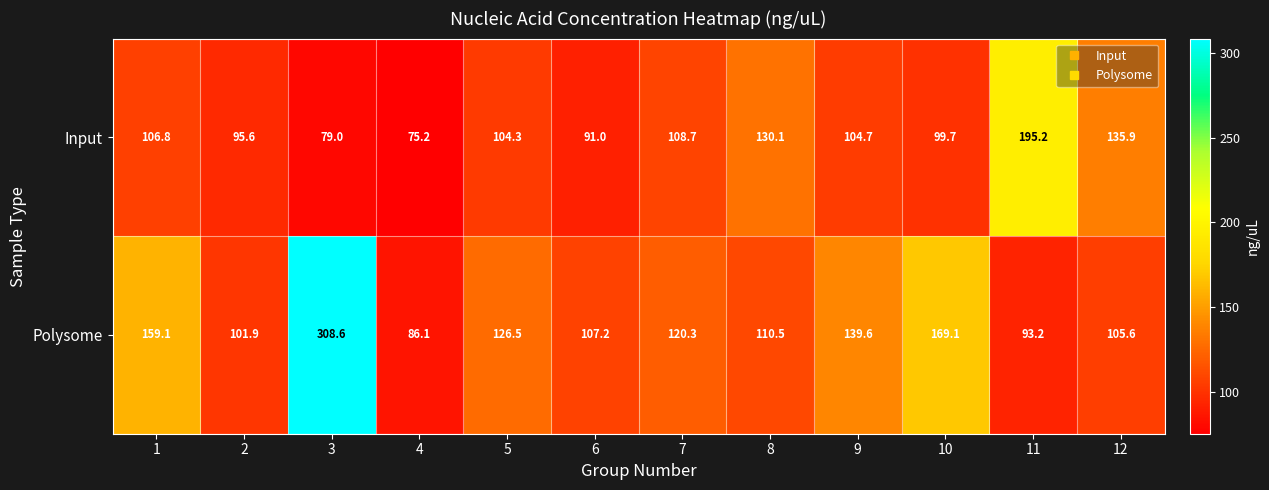

Read the Input value at 6.

91.0